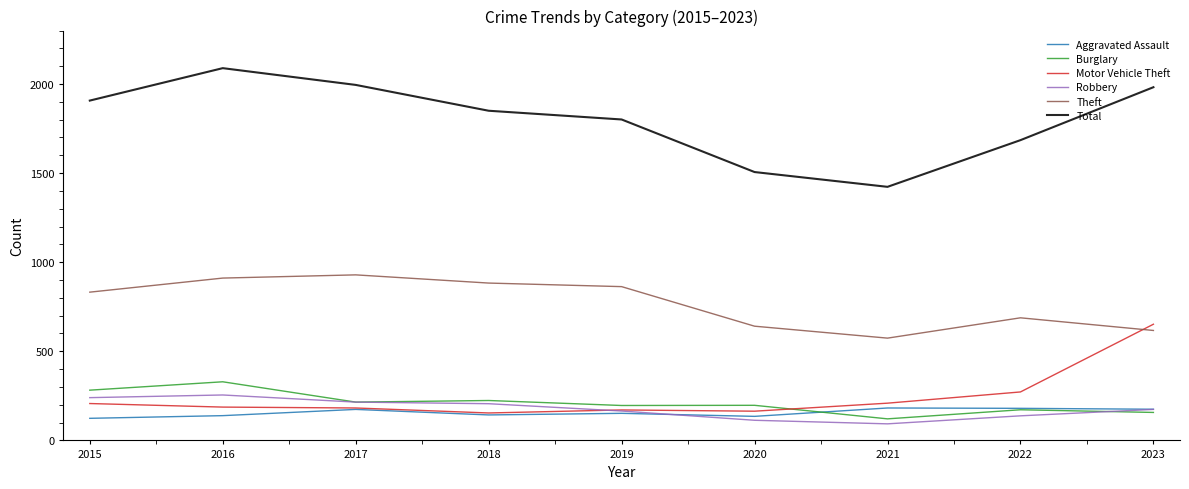

Is it true that Motor Vehicle Theft equals 280 at 2021?

False